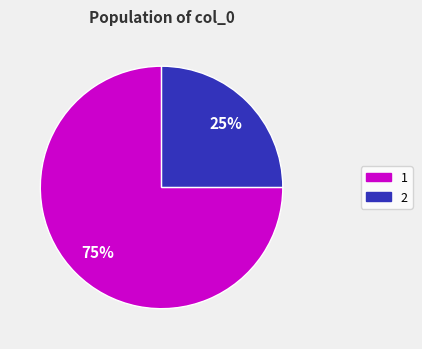

Combined, do 2 and 1 account for over 50%?

Yes